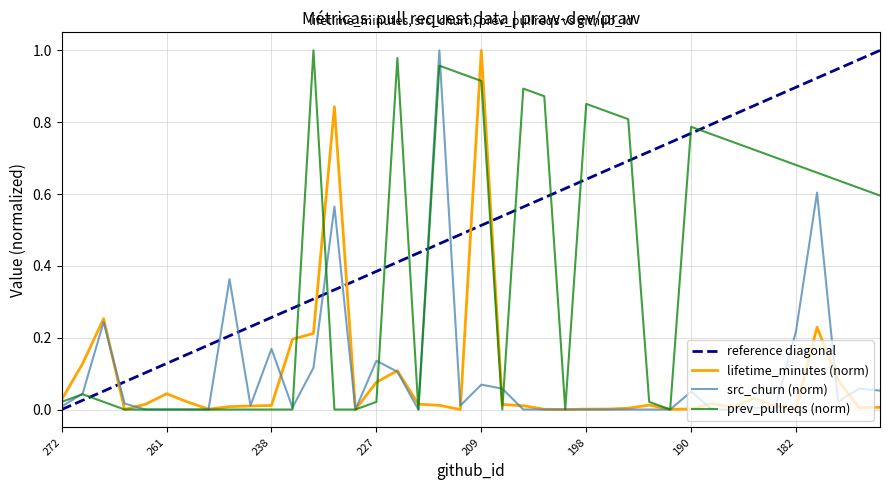

Does the chart have visible grid lines?

Yes